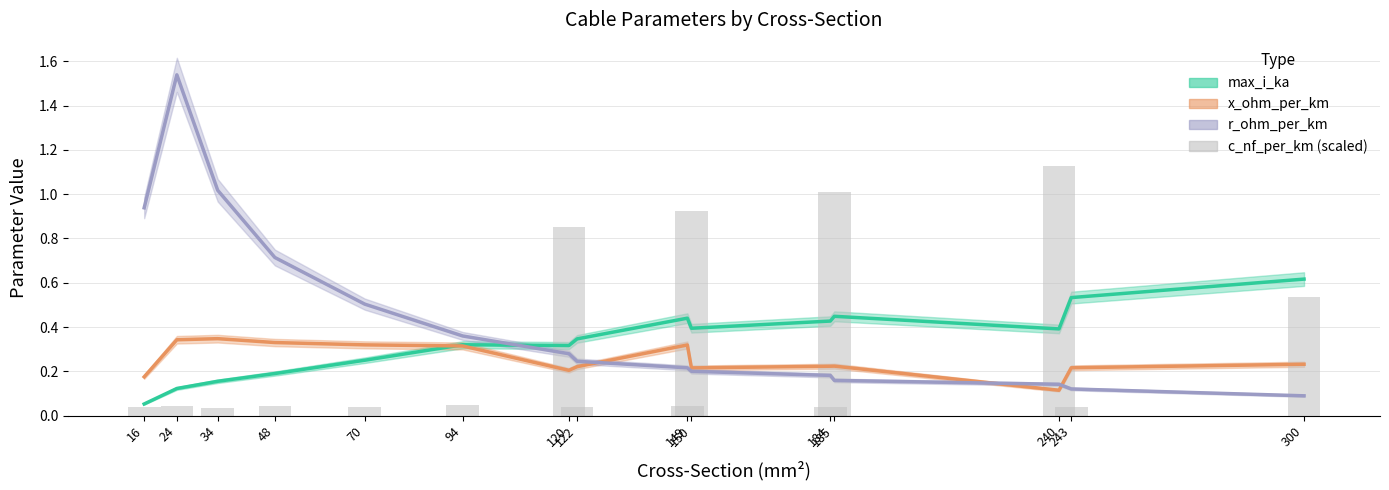

What is the sum of all values?

4.9